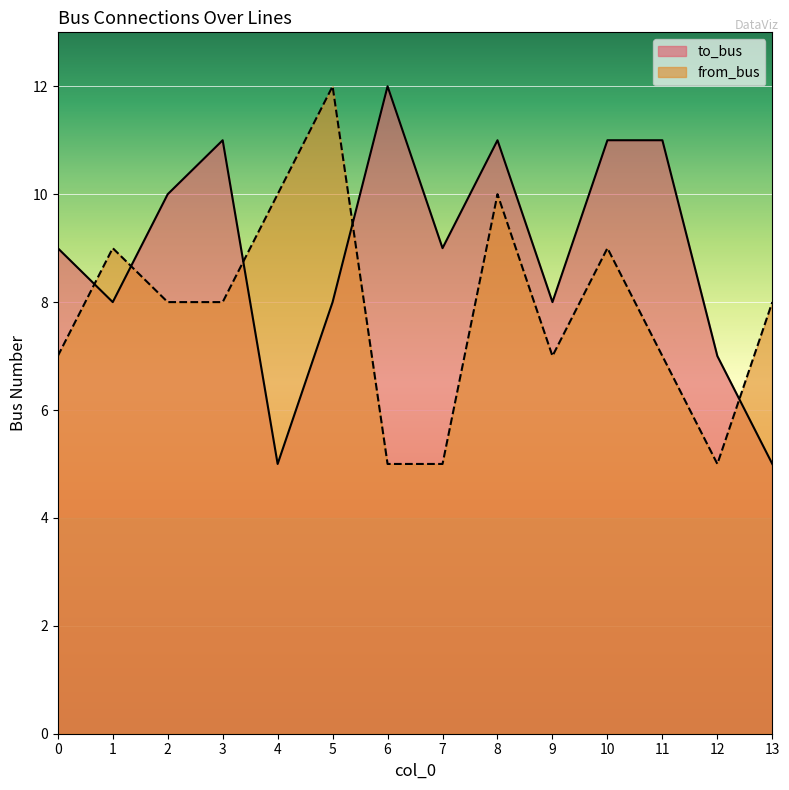

Rank the series at 4 from highest to lowest value.

from_bus, to_bus